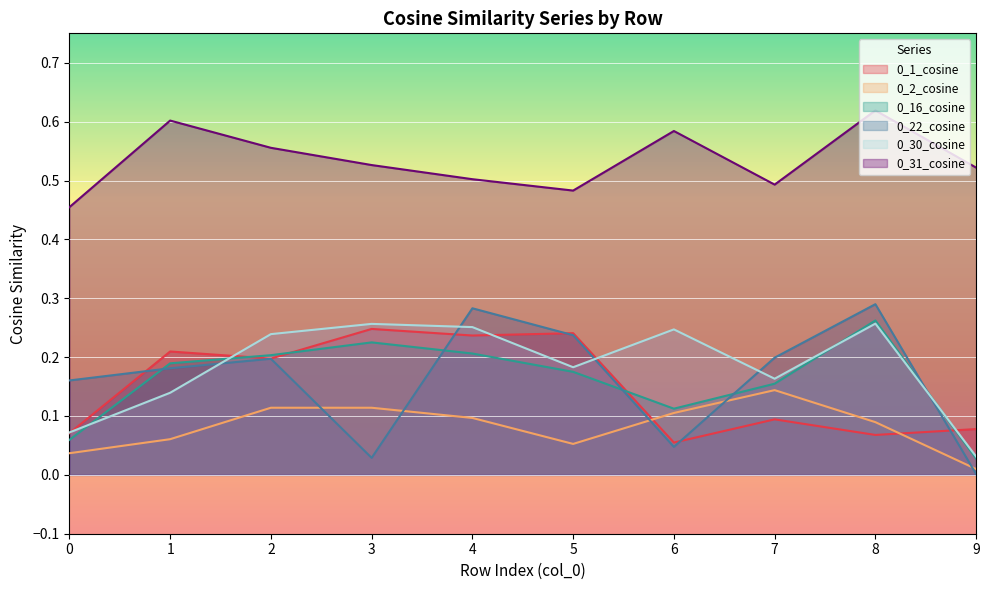

Is it true that 0_22_cosine equals 0.2 at 5?

True